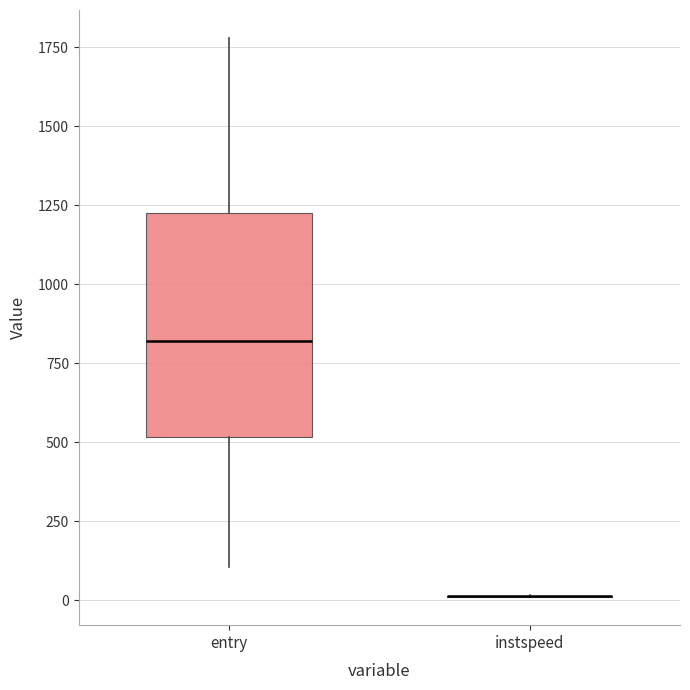

Where does the median line of the box for entry sit on the y-axis? The values are not printed on the chart, so give them approximately, as read against the axis.

800